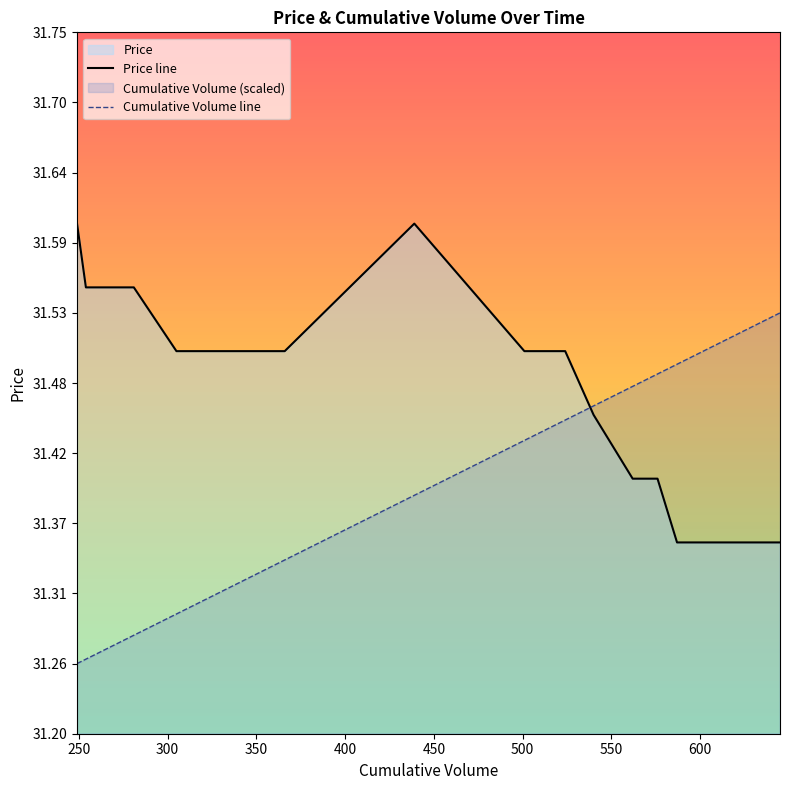

Which series has the largest total across all categories?

Price line